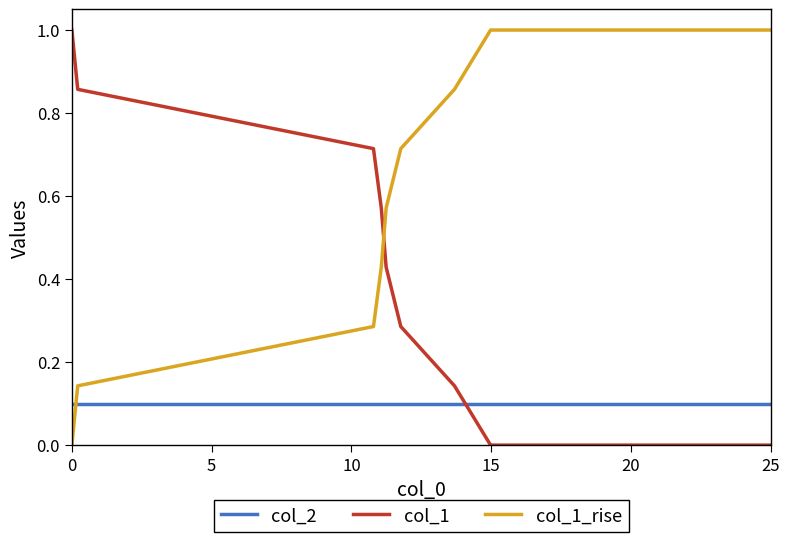

True or false: col_2 and col_1_rise cross at least once.

True